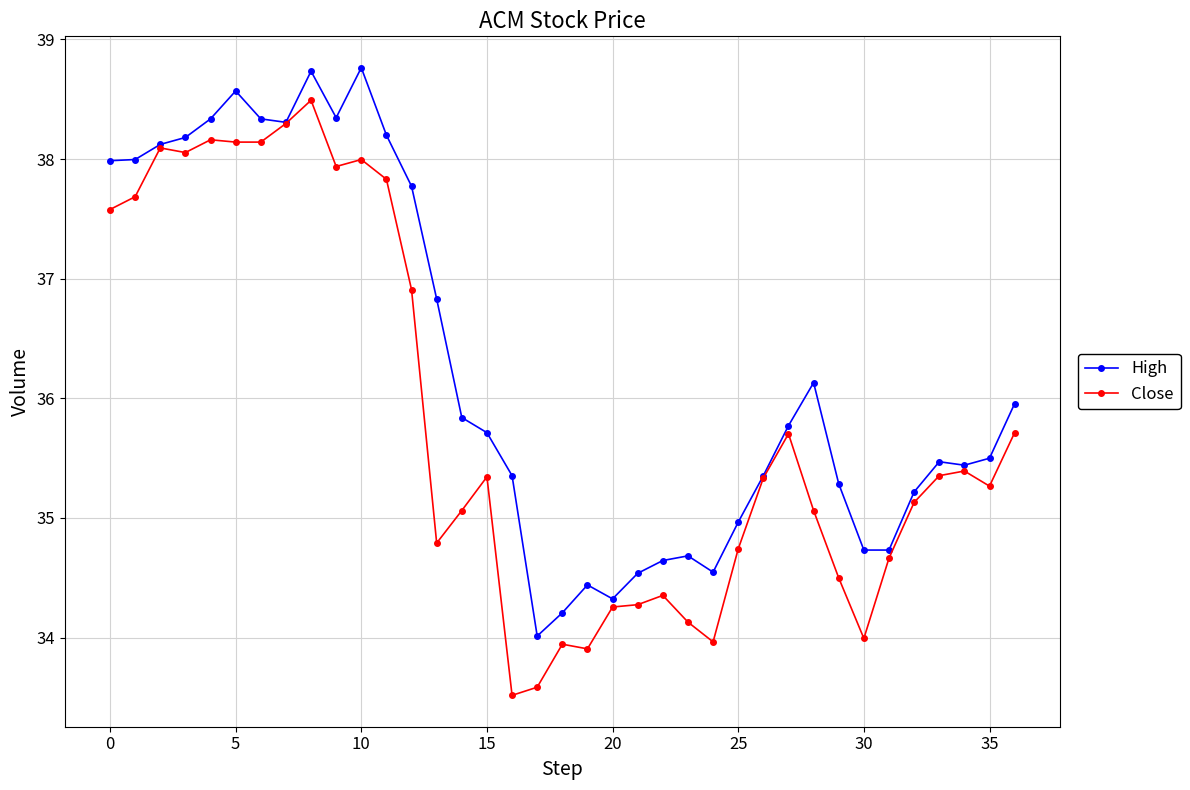

What is the highest value of the High series?

38.8